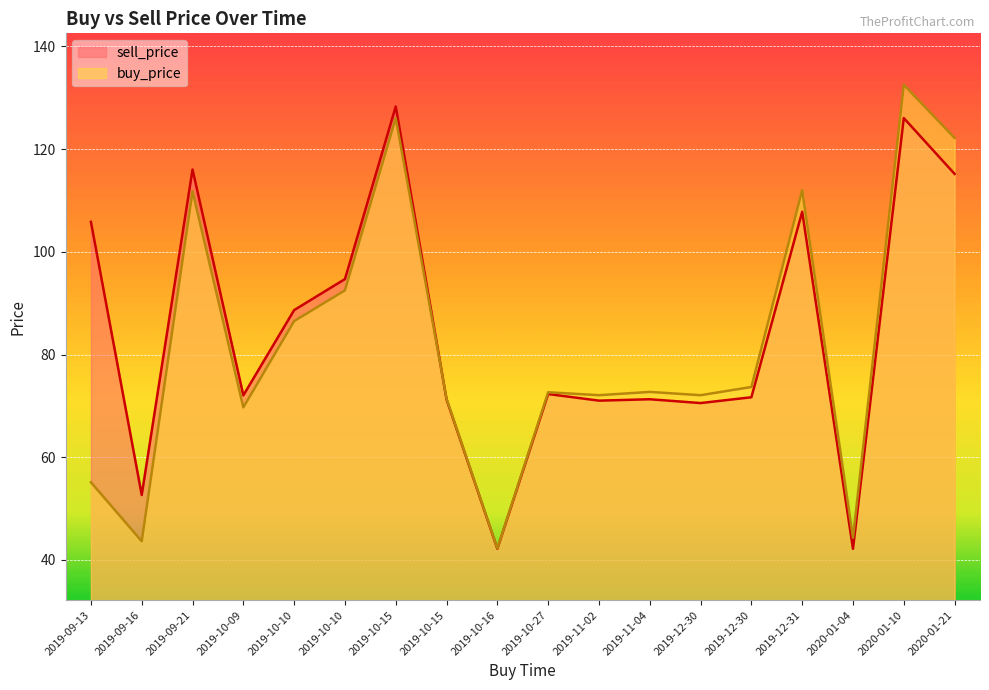

Rank the categories by buy_price value from lowest to highest.

2019-10-16, 2019-09-16, 2020-01-04, 2019-09-13, 2019-10-09, 2019-10-15, 2019-11-02, 2019-12-30, 2019-10-27, 2019-11-04, 2019-12-30, 2019-10-10, 2019-10-10, 2019-09-21, 2019-12-31, 2020-01-21, 2019-10-15, 2020-01-10